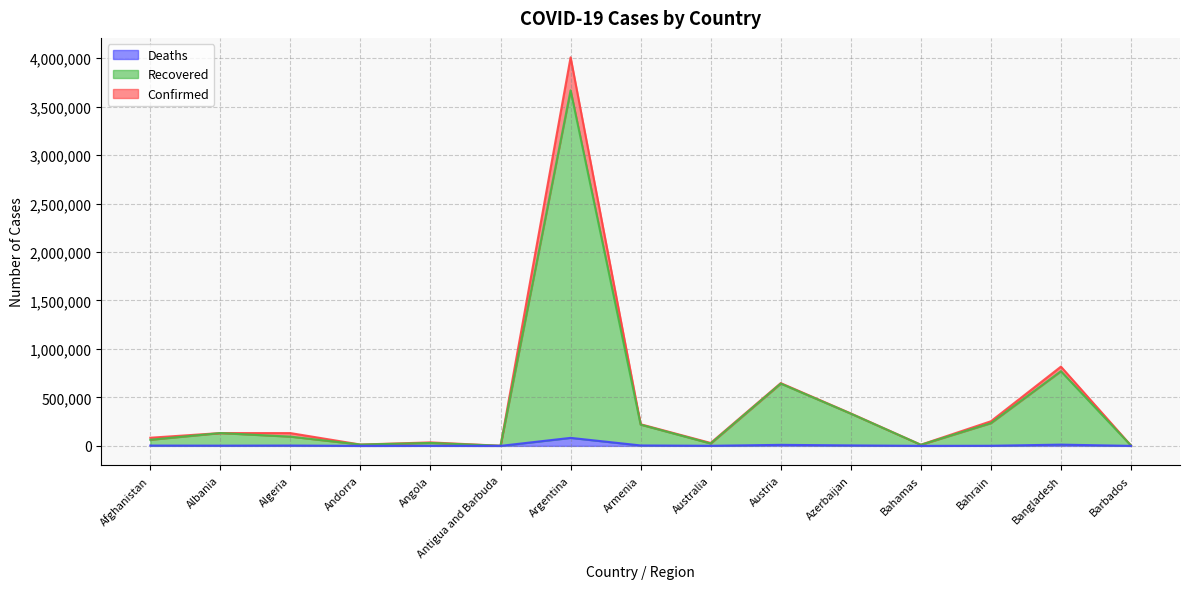

In Confirmed, how many points are lower than both neighbors (excluding endpoints)?

4